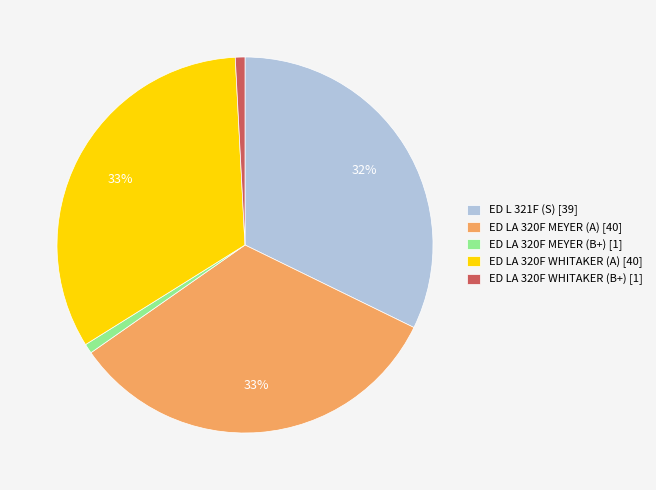

Is ED L 321F (S) the majority of the pie?

No